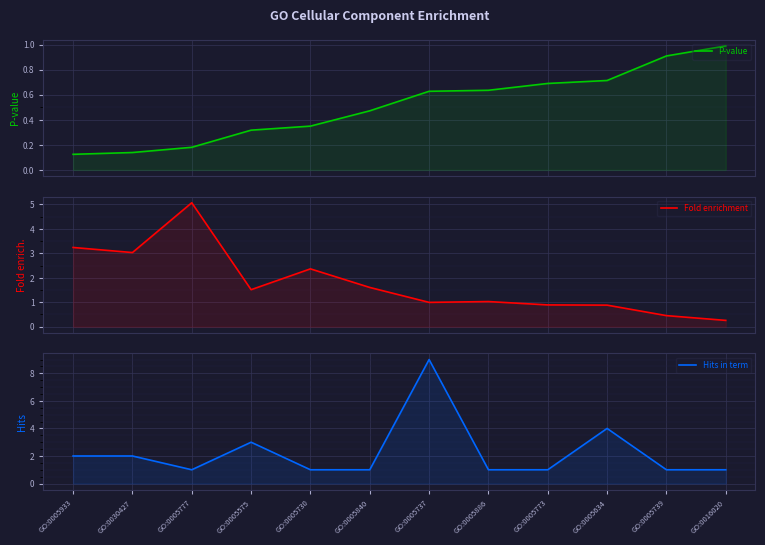

What is the sum of all P-value values?

6.1